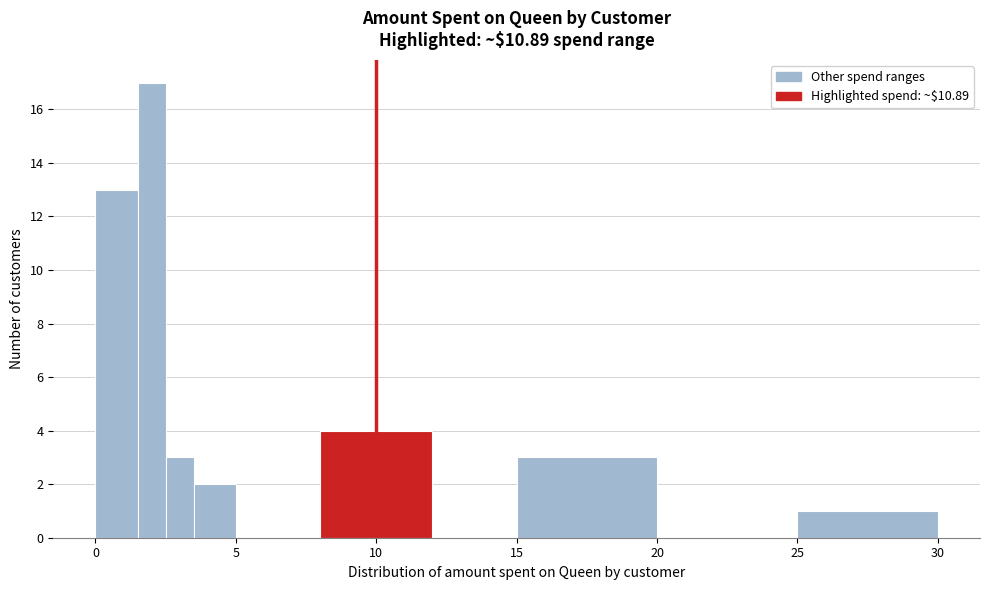

Read against the x-axis, roughly where is the centre of the tallest bar?

2.0